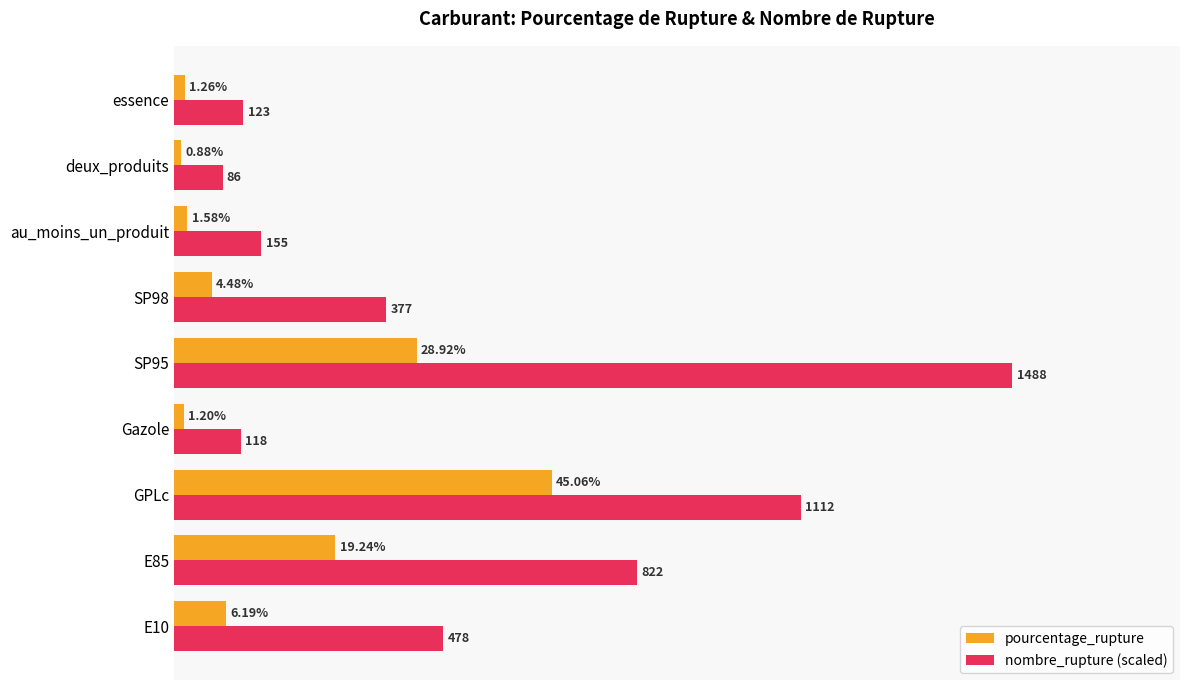

Which series has the largest range (max minus min)?

nombre_rupture (scaled)